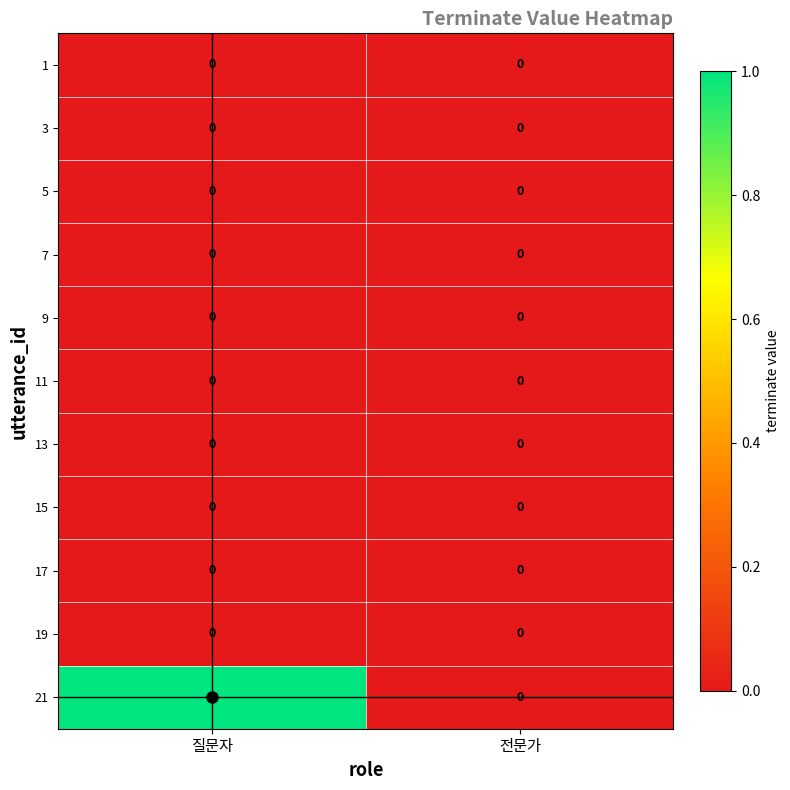

Which label corresponds to the largest value in the chart?

질문자